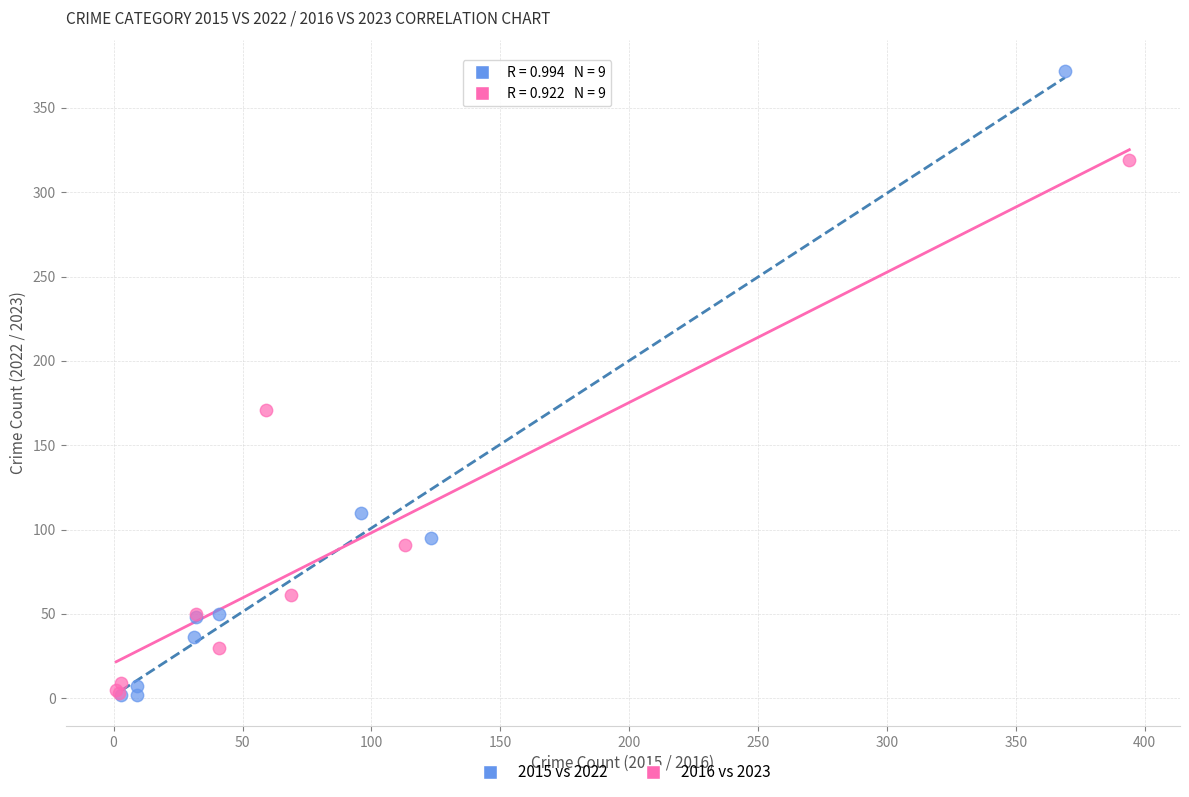

Which series has the largest Y range (max minus min)?

2015 vs 2022